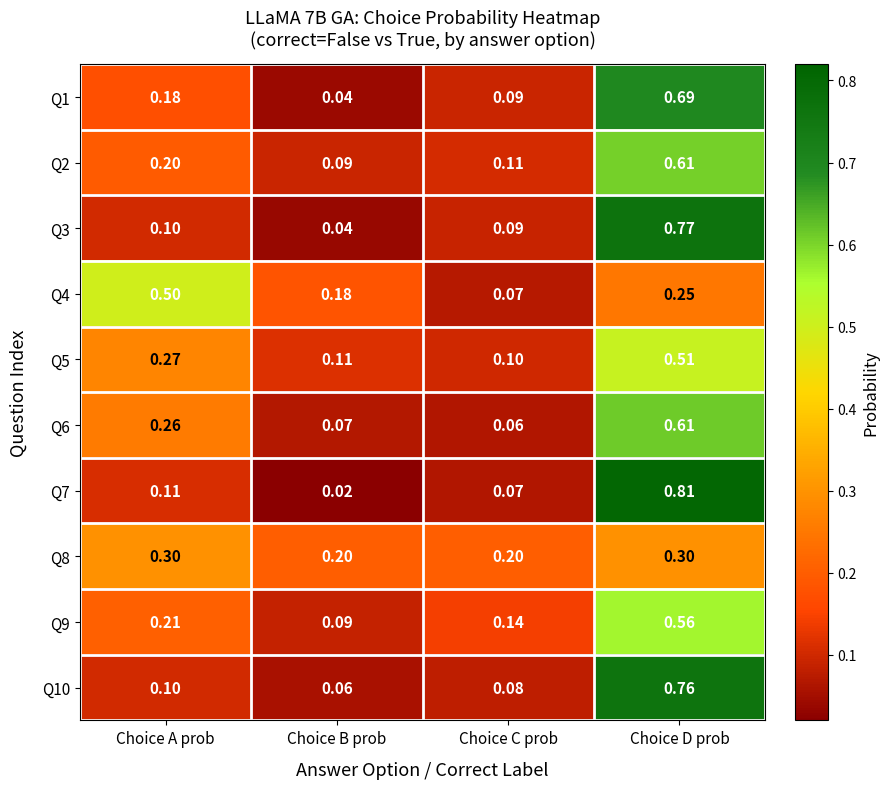

Rank the categories by Q3 value from highest to lowest.

Choice D prob, Choice A prob, Choice C prob, Choice B prob